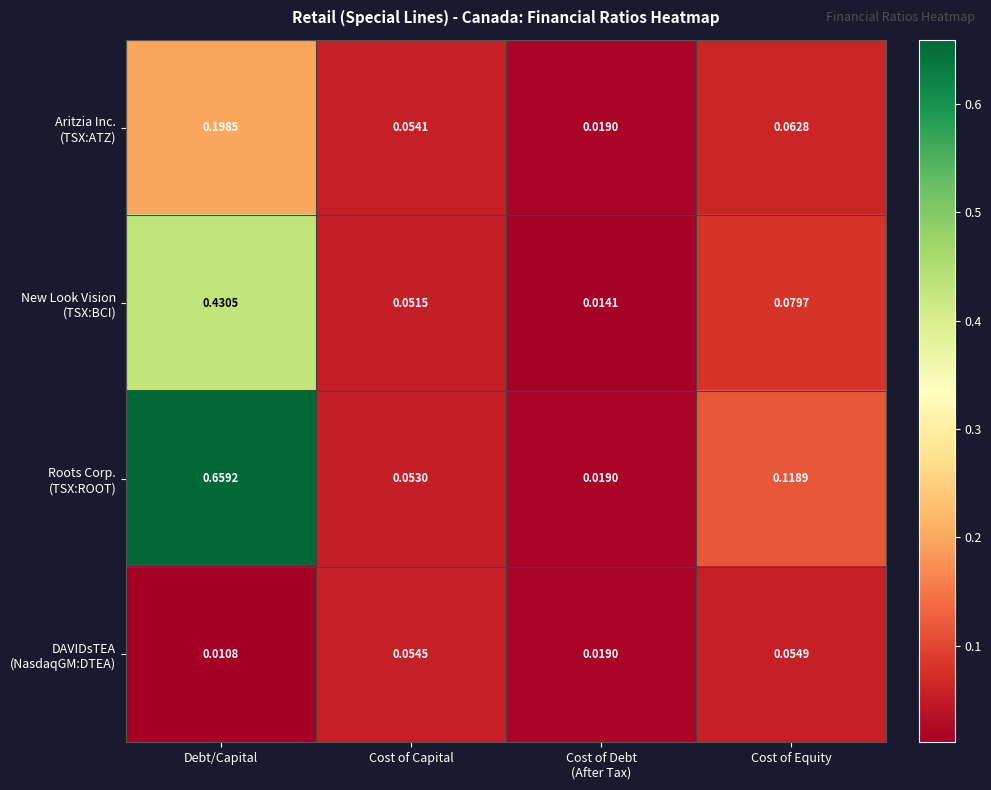

Count the number of data series in this chart.

4